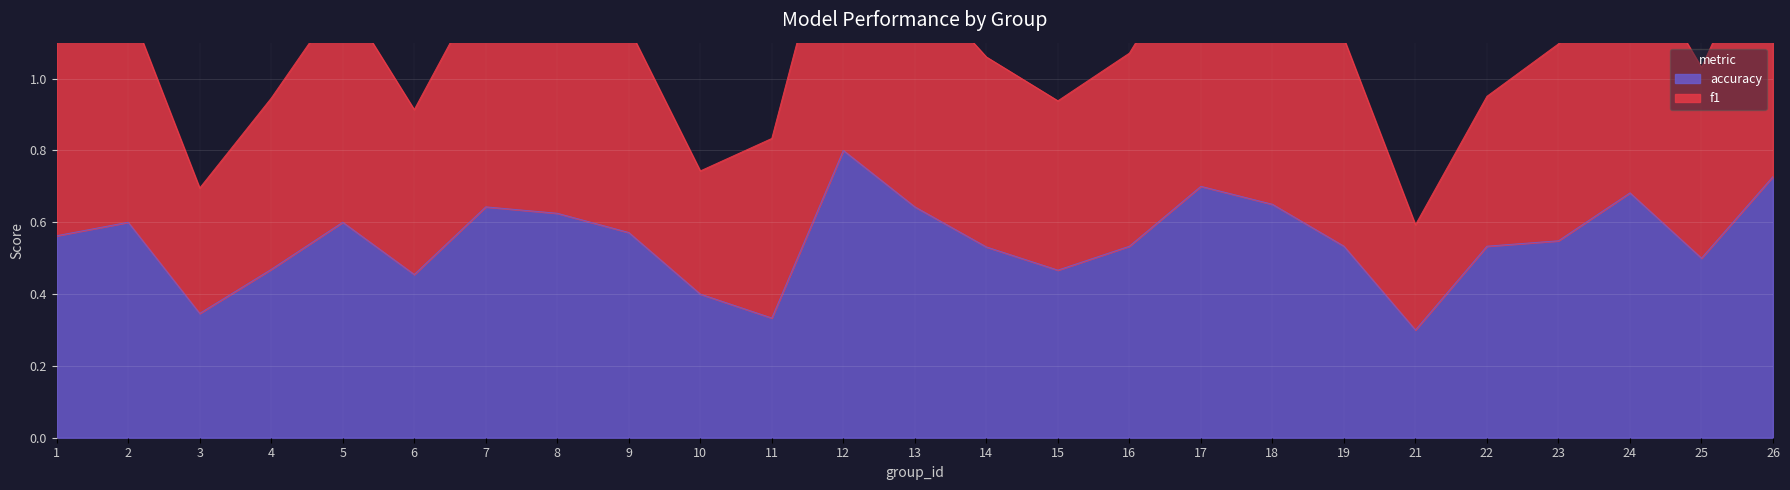

What is the average value of the accuracy series?

0.6